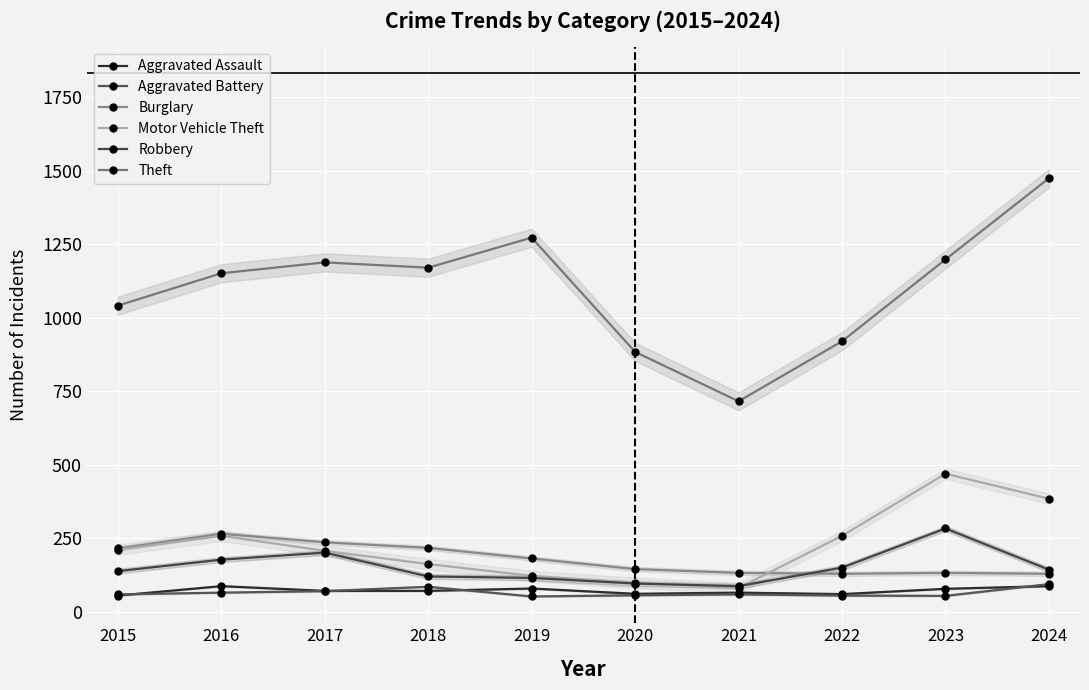

At which label is Burglary closest to 198?

2019